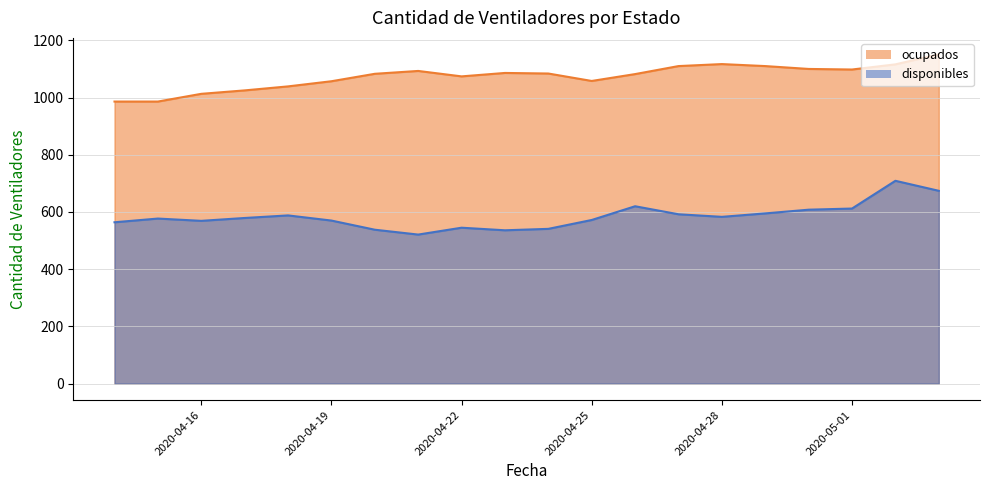

How many values in the ocupados series are below 1084?

10